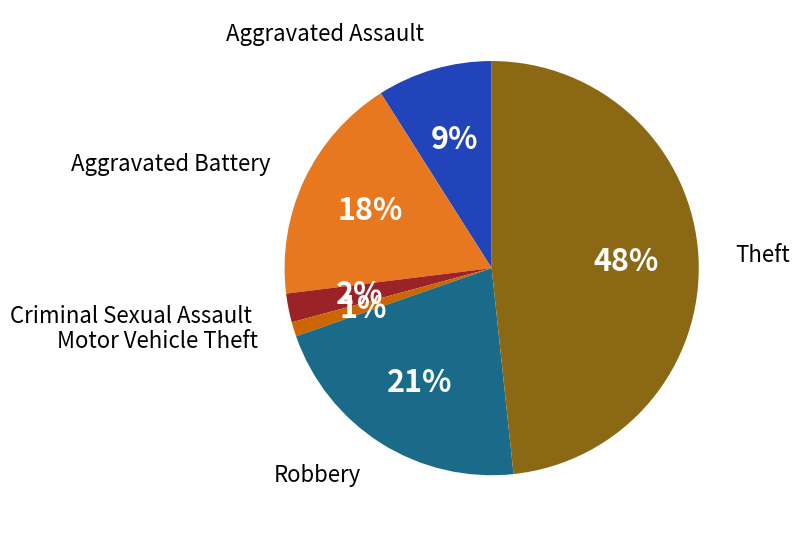

Does any single category account for the majority?

No